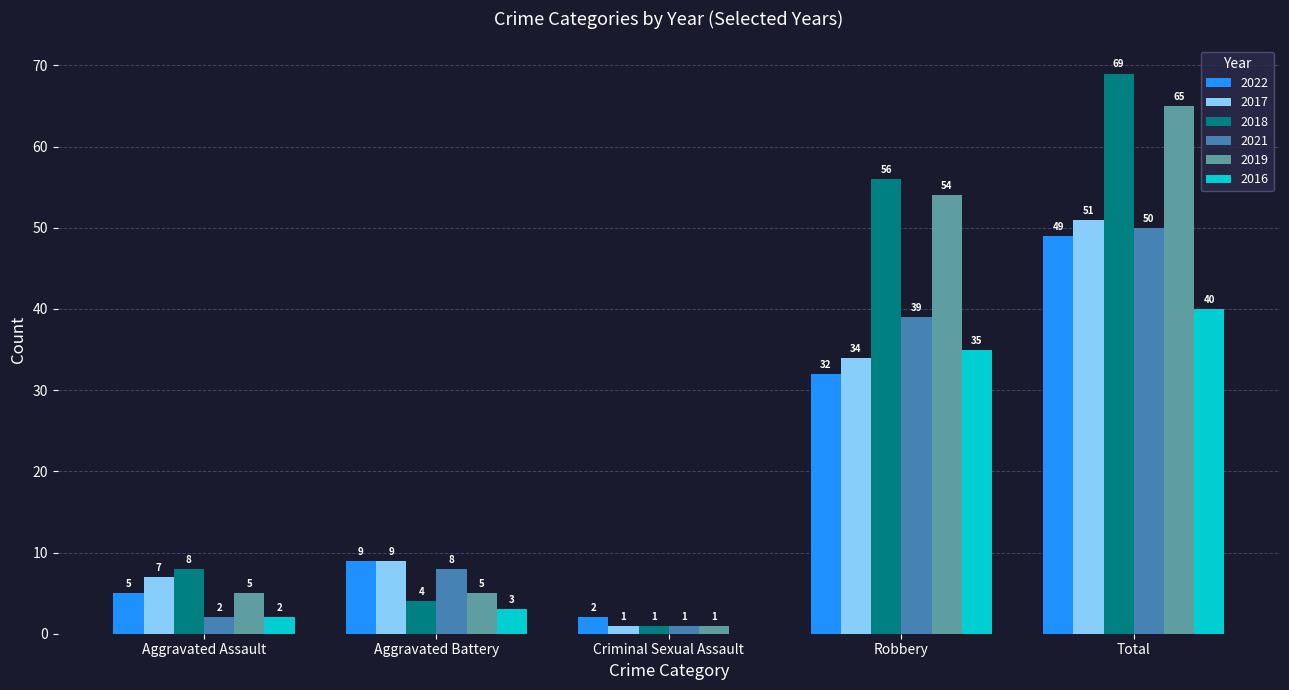

What is the sum of the 2018 values at Criminal Sexual Assault and Robbery?

57